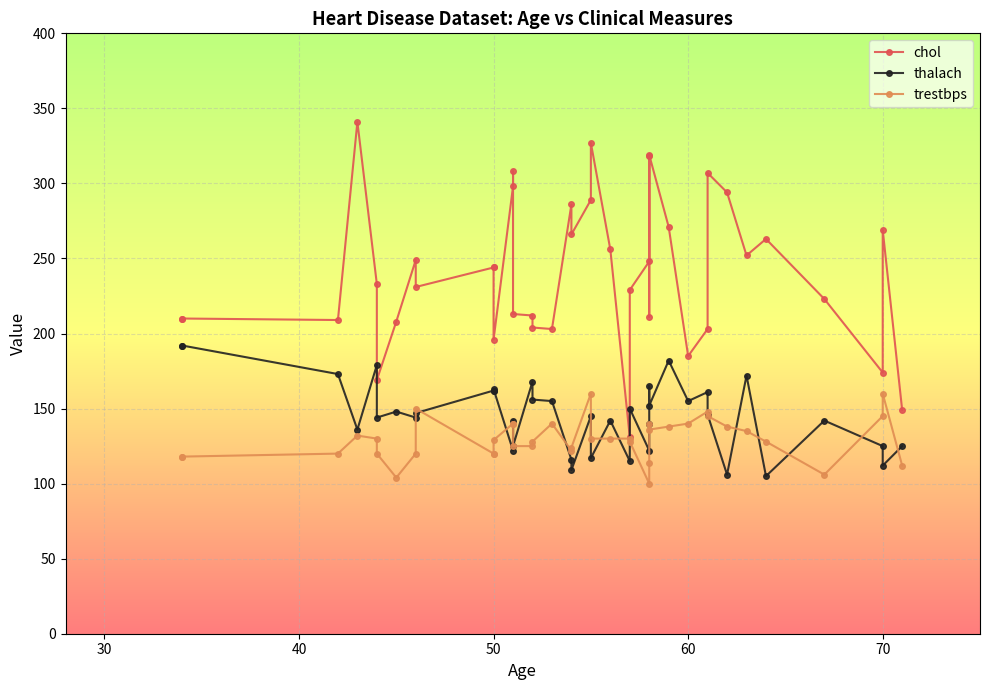

The trestbps series shows 222 at 50. True or false?

False